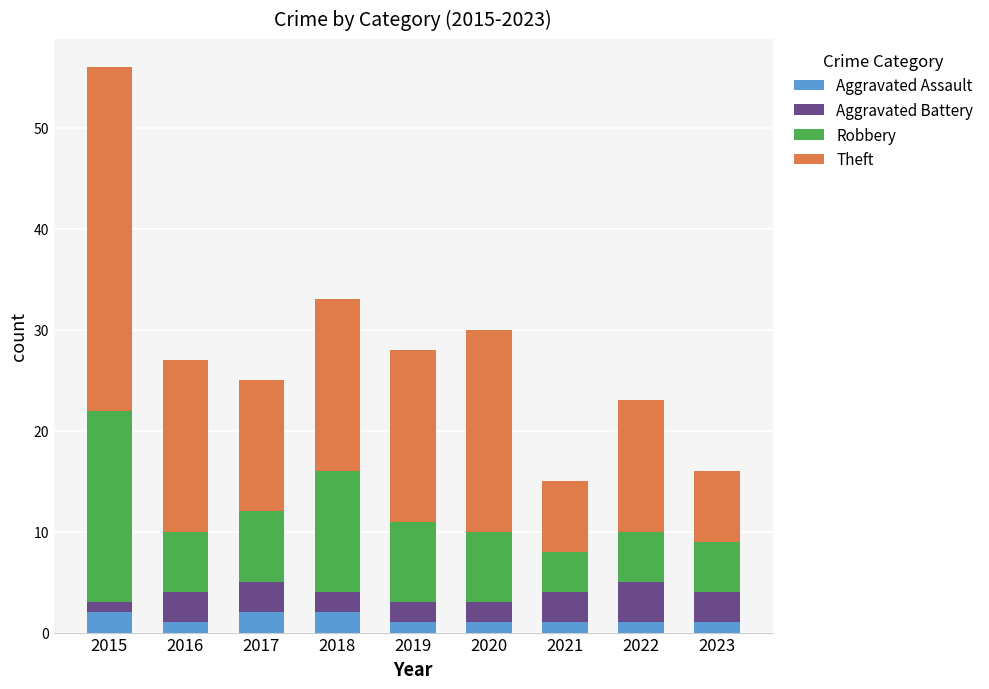

How many distinct data groups are displayed?

4